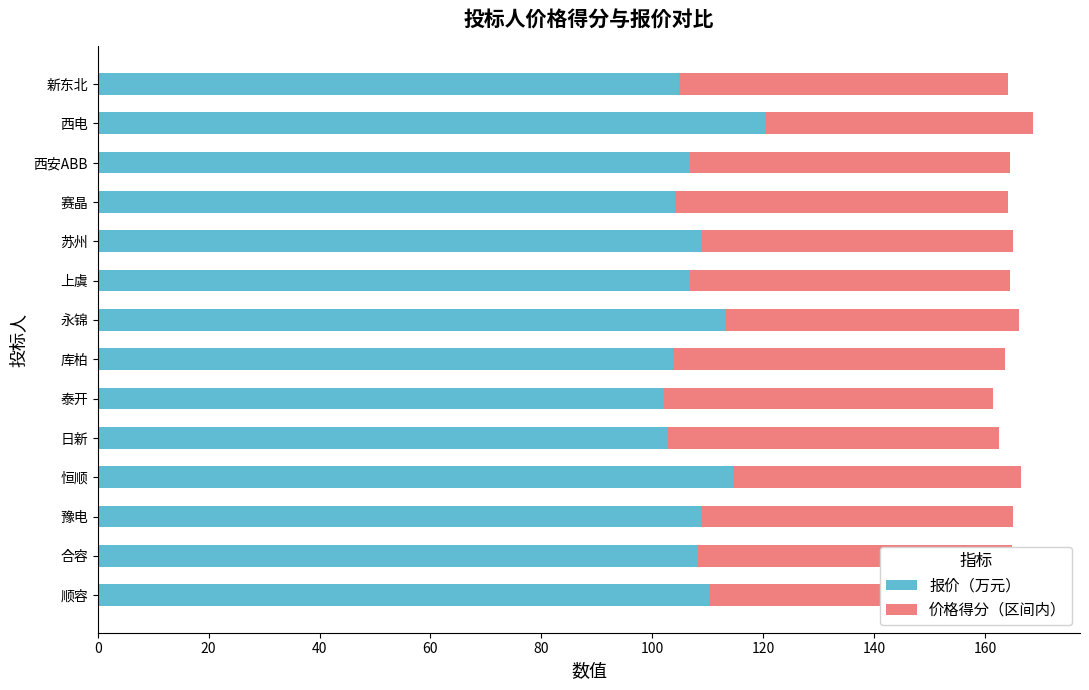

The 报价（万元） series shows 51.5 at 合容. True or false?

False